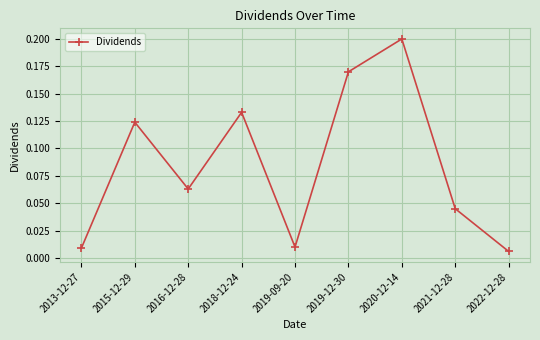

What is the sum of all values?

0.8